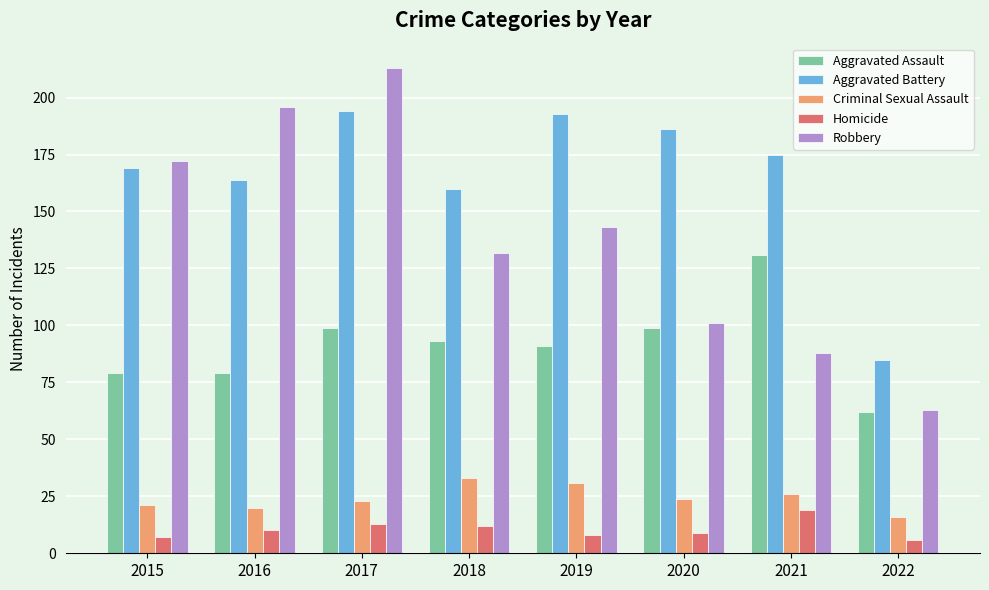

Rank the categories by Robbery value from highest to lowest.

2017, 2016, 2015, 2019, 2018, 2020, 2021, 2022